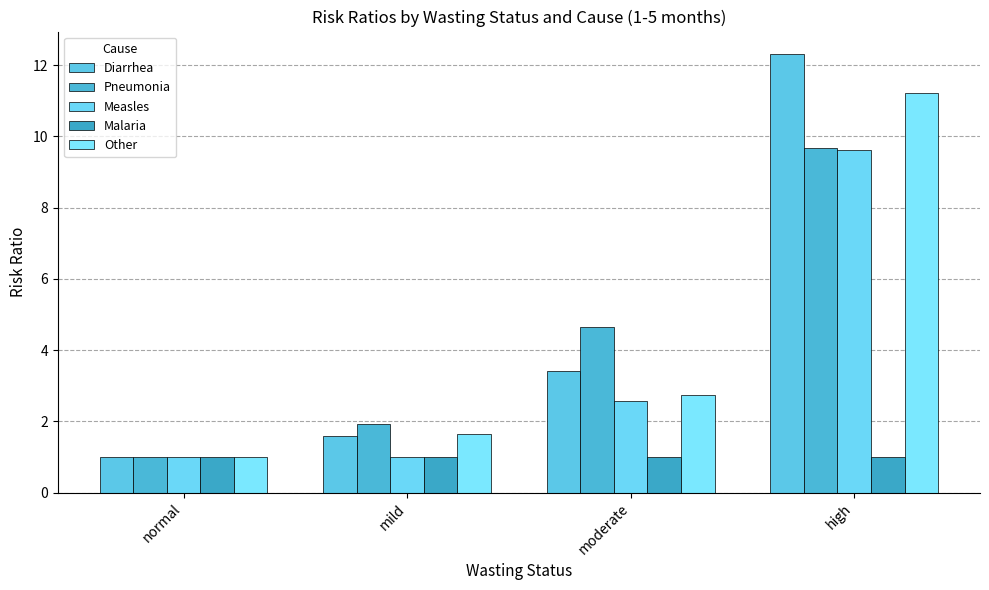

What is the difference between the highest and lowest values at moderate?

3.7